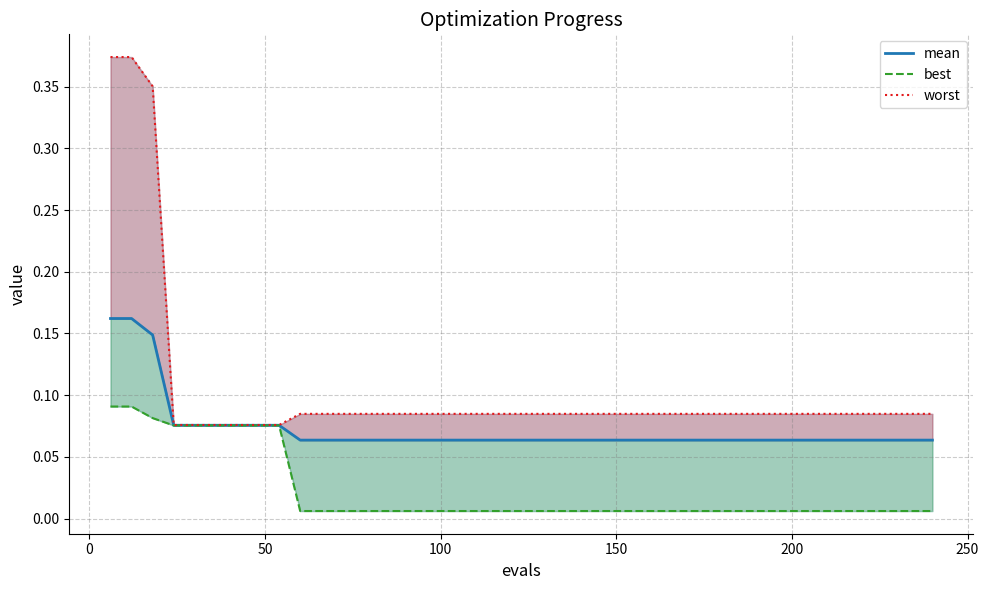

What is the average value of the worst series?

0.1